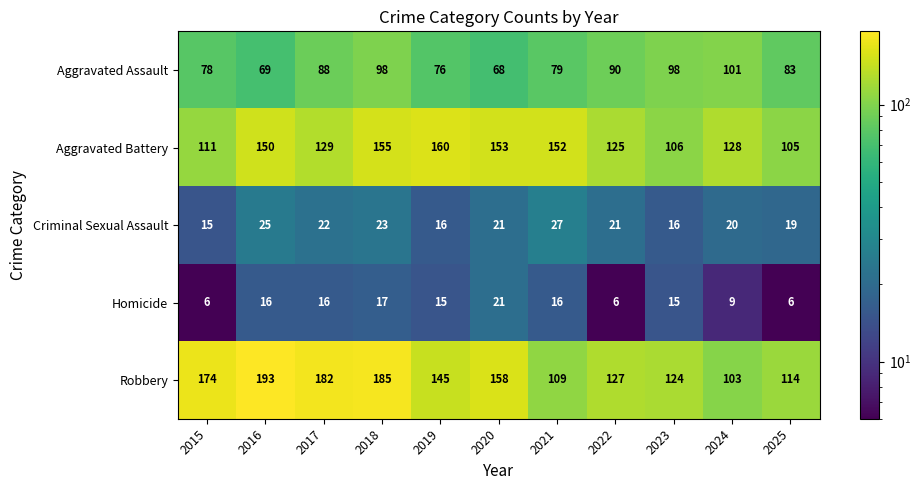

At which category does the chart reach its peak across all series?

2016